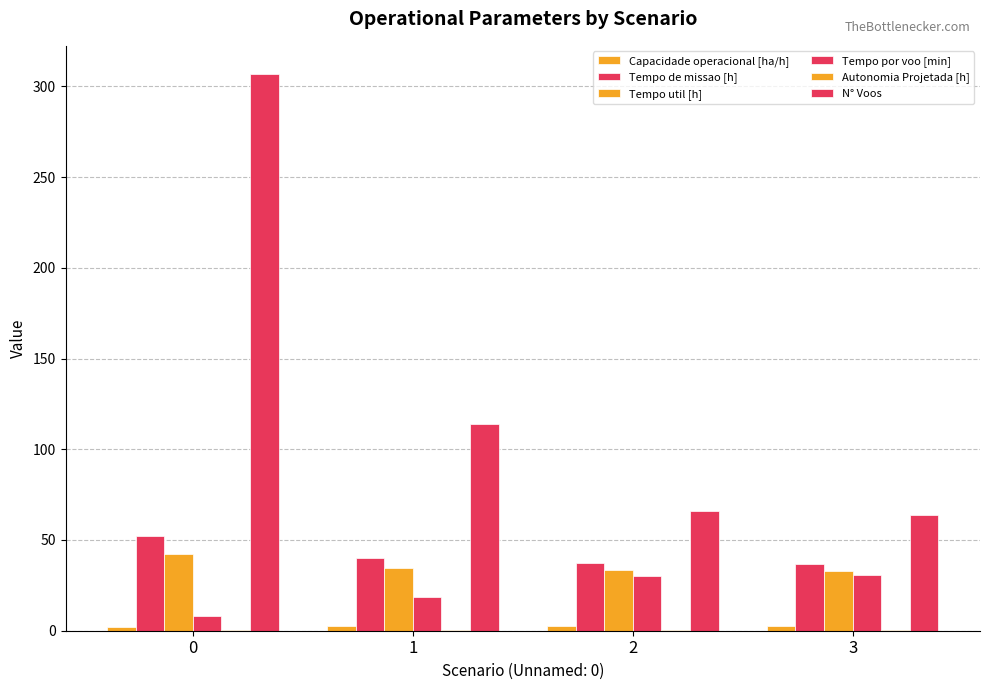

What is the minimum value for Capacidade operacional [ha/h]?

1.9